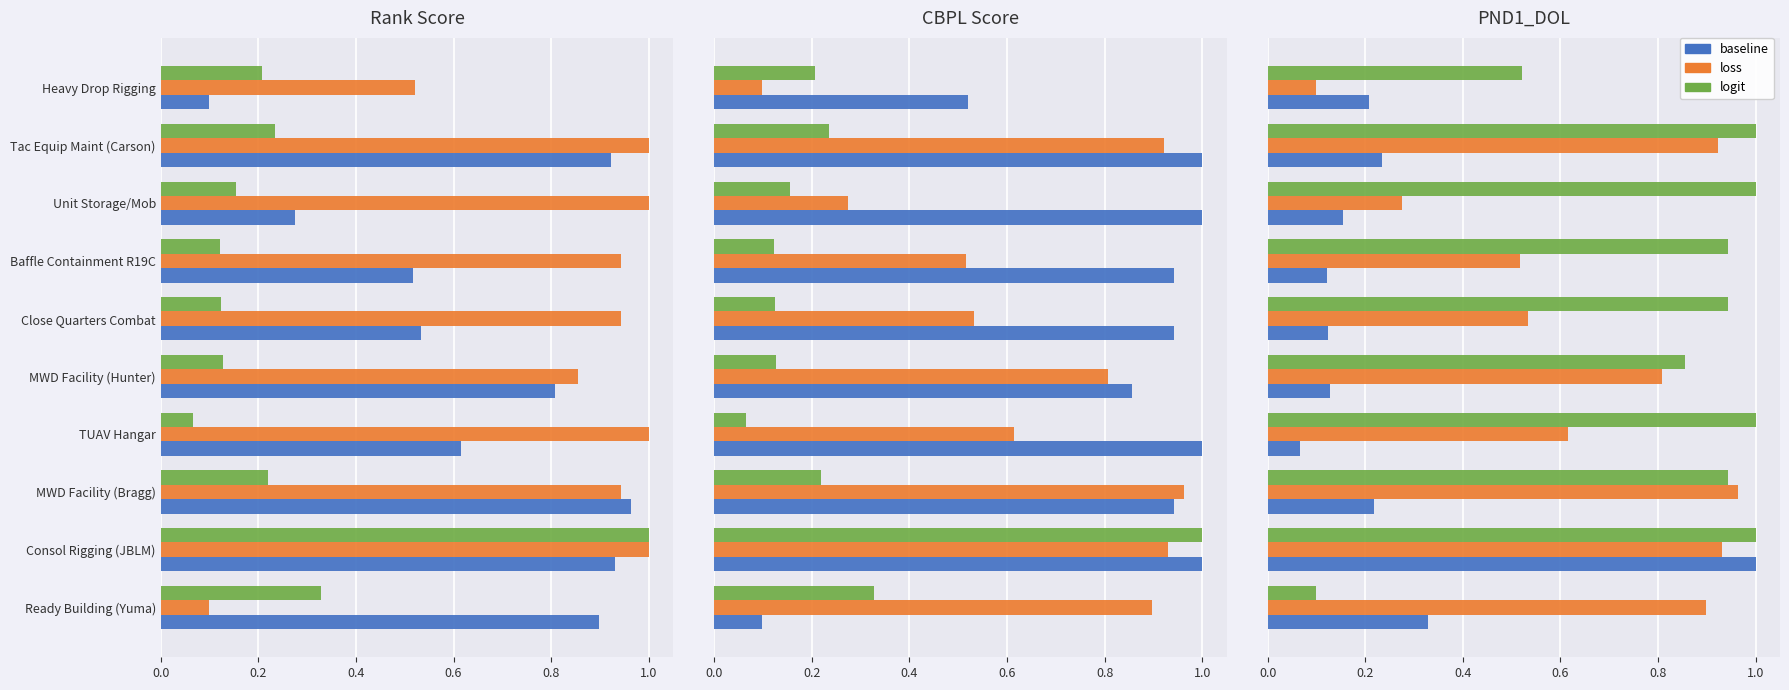

What is the approximate value of baseline at Tac Equip Maint (Carson)?

0.2